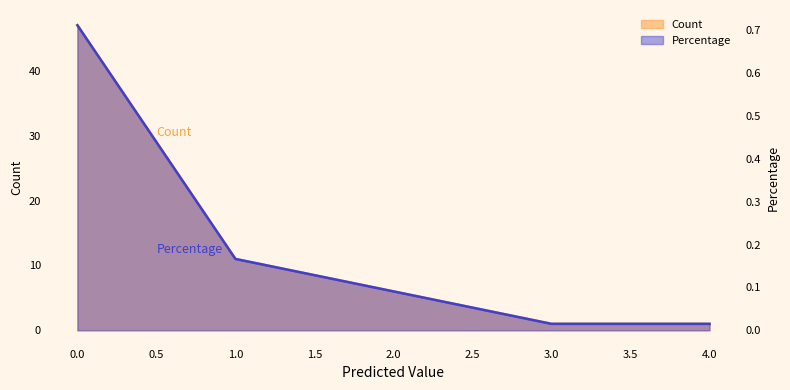

True or false: Count has more than 1 points higher than both neighbors.

False